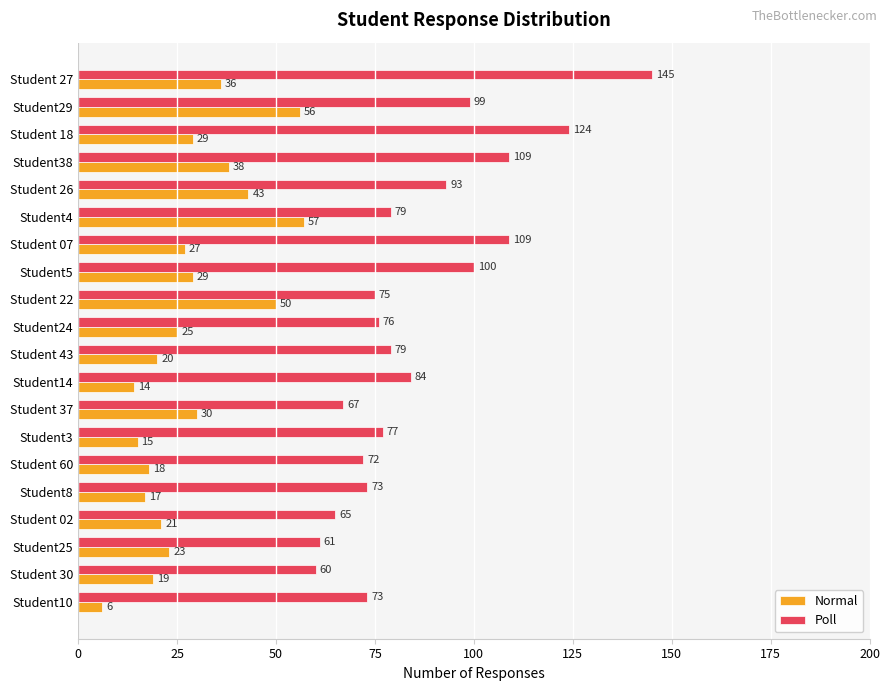

Rank the series by their maximum value, from highest to lowest.

Poll, Normal